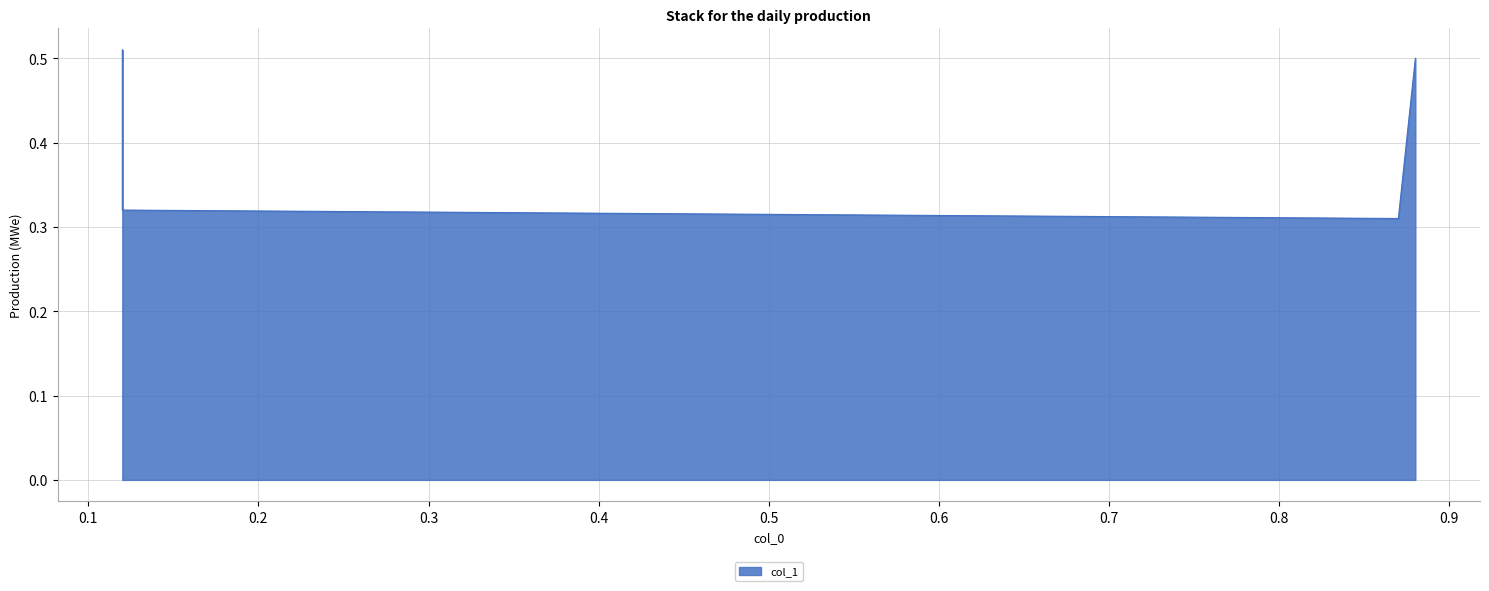

What is the maximum value shown in the chart?

0.5